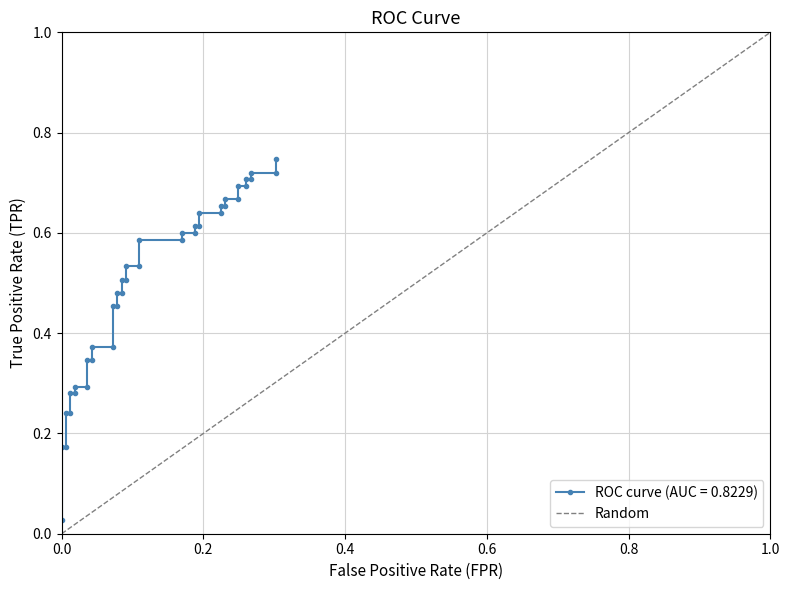

Does the chart display data point markers on the line(s)?

Yes